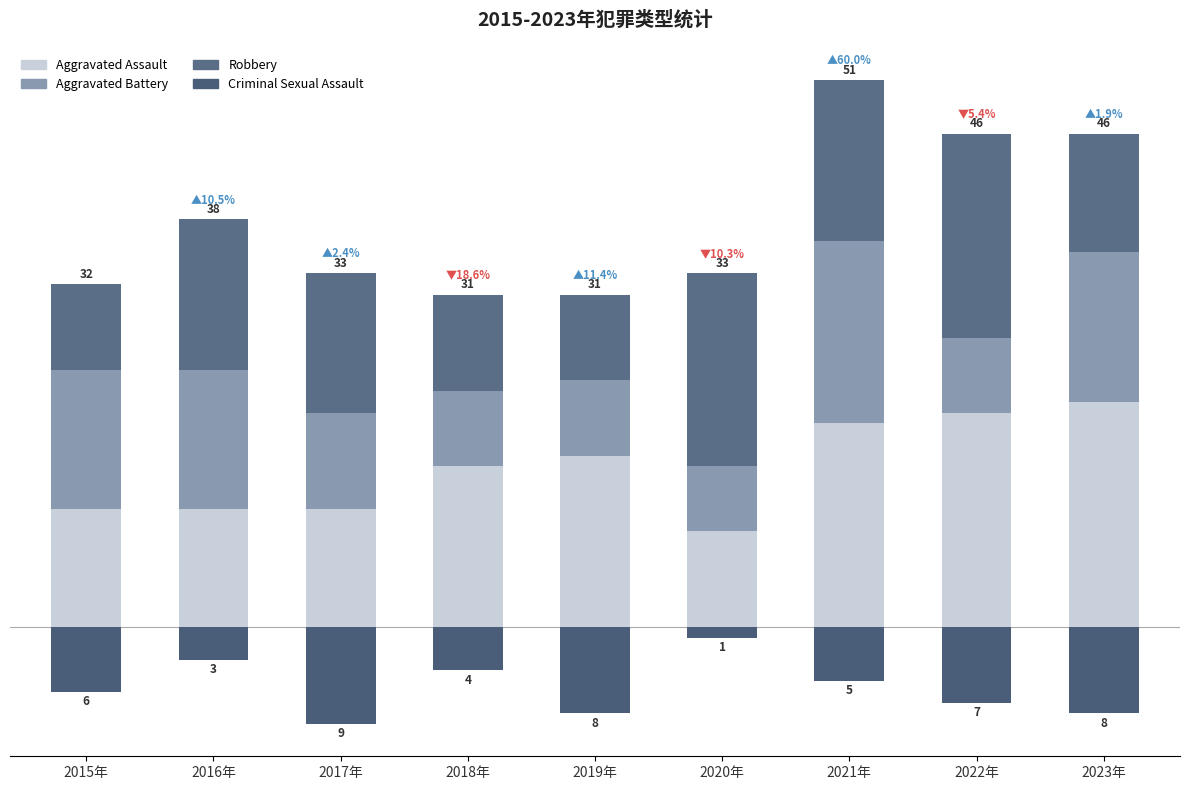

What is the total value across all series at 2018年?

27